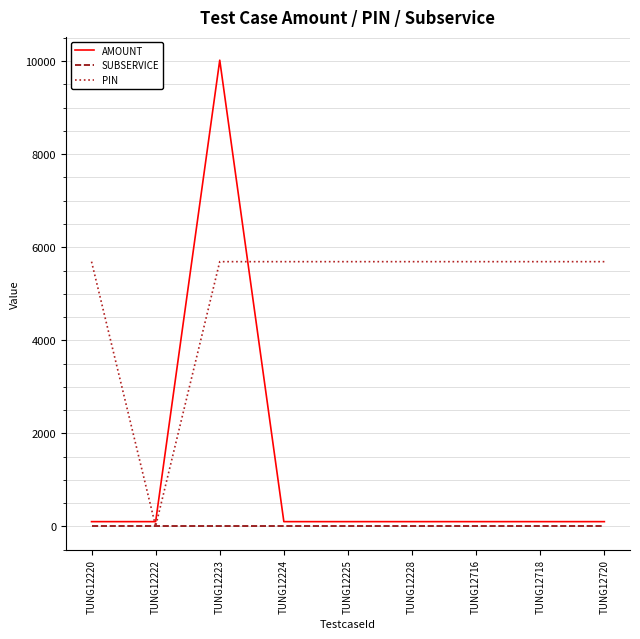

What is the approximate value of AMOUNT at TUNG12720, to the nearest 10?

100